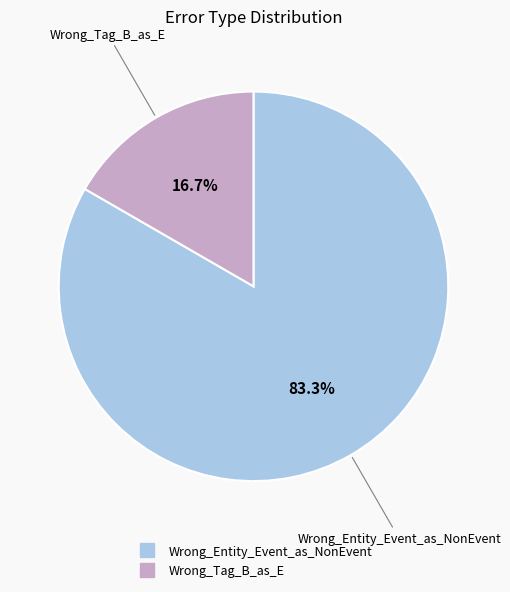

Which category has the smallest portion of the pie?

Wrong_Tag_B_as_E